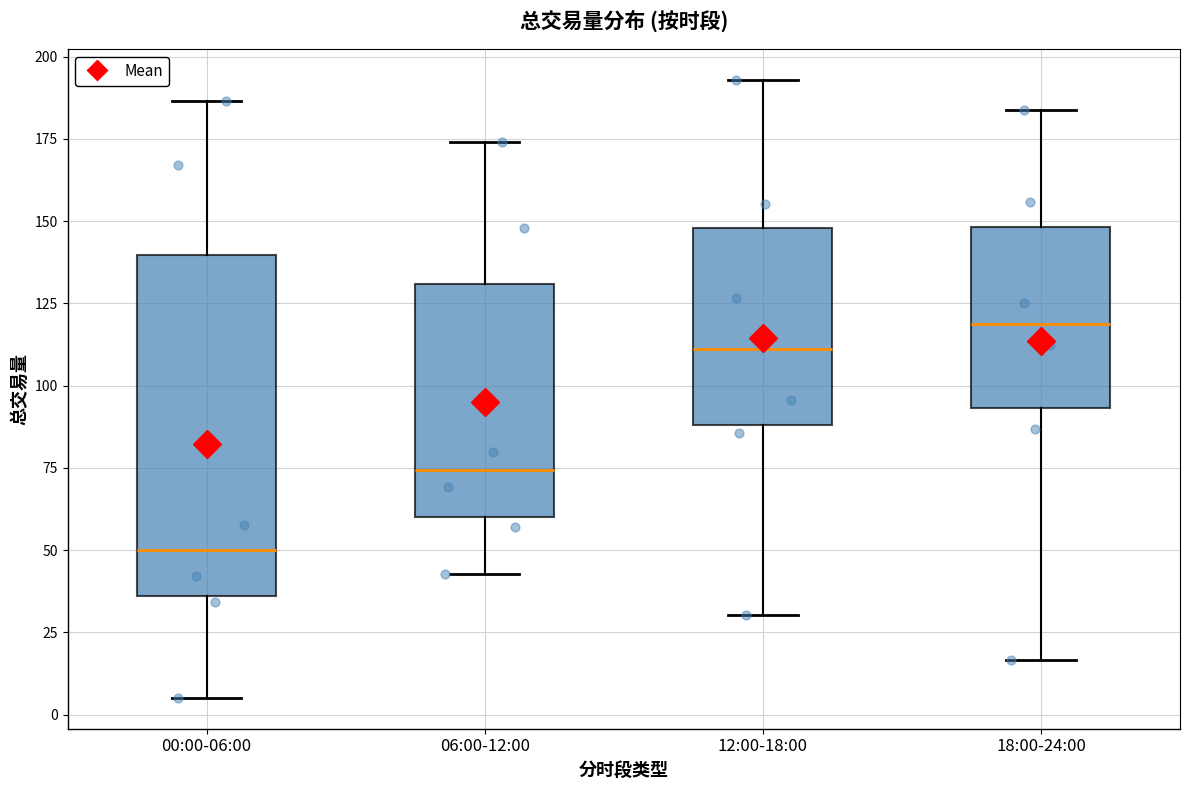

Reading left to right, read every box against the y-axis: the position of its median line, the range the box covers, and the ends of its whiskers. The values are not printed on the chart, so give them approximately, as read against the axis.

00:00-06:00: median 50, box 35 to 140, whiskers 5 to 185
06:00-12:00: median 75, box 60 to 130, whiskers 45 to 175
12:00-18:00: median 110, box 90 to 150, whiskers 30 to 195
18:00-24:00: median 120, box 95 to 150, whiskers 15 to 185